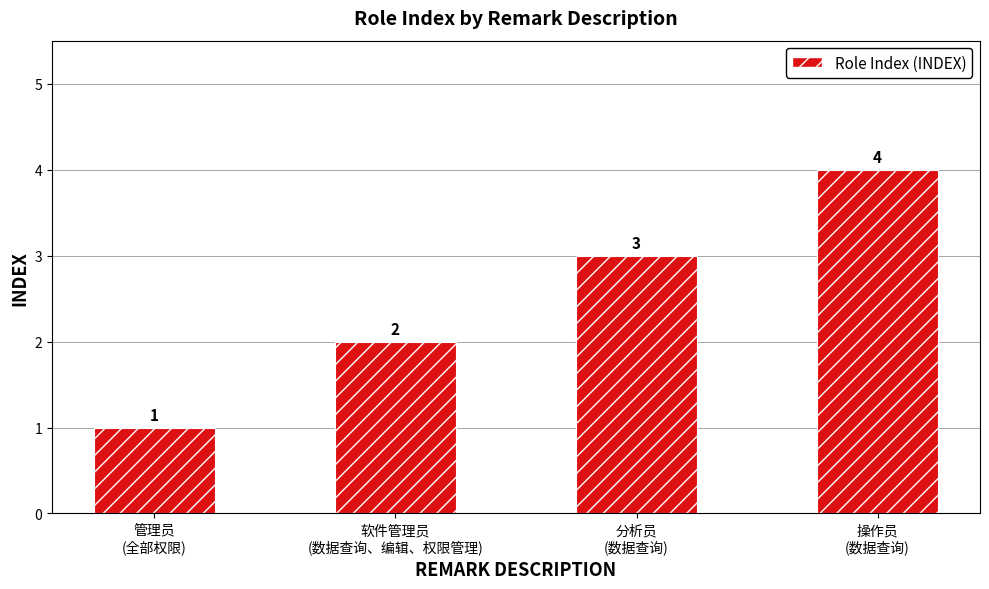

True or false: the data shows 3 at 分析员
(数据查询).

True